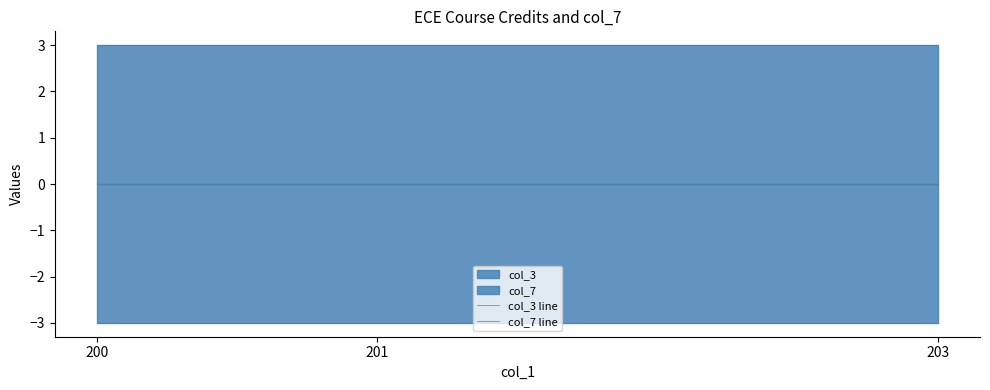

At which label does col_7 line reach its peak?

200